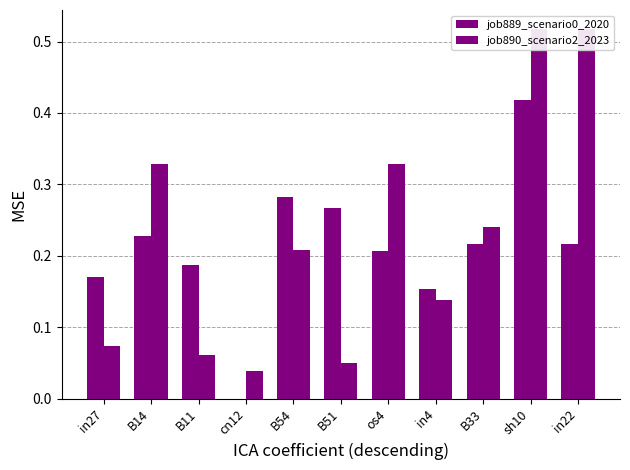

The value of job890_scenario2_2023 at B51 is 0.1. True or false?

False